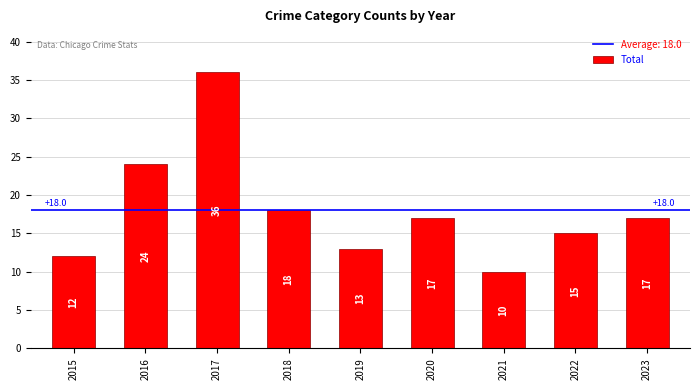

Is it true that the value at 2015 is 8?

False